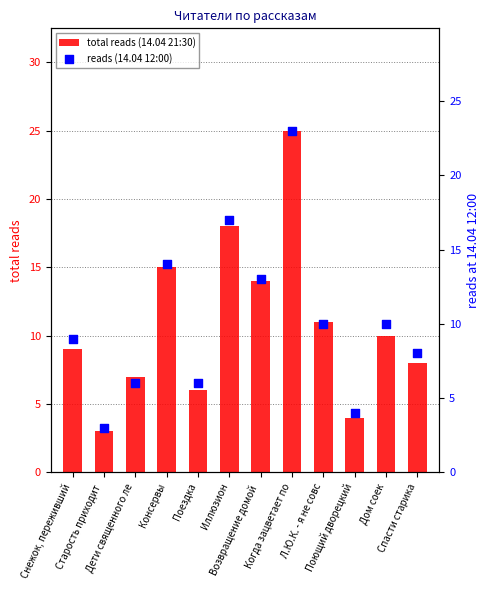

Which series contains the highest Y value?

total reads (14.04 21:30)